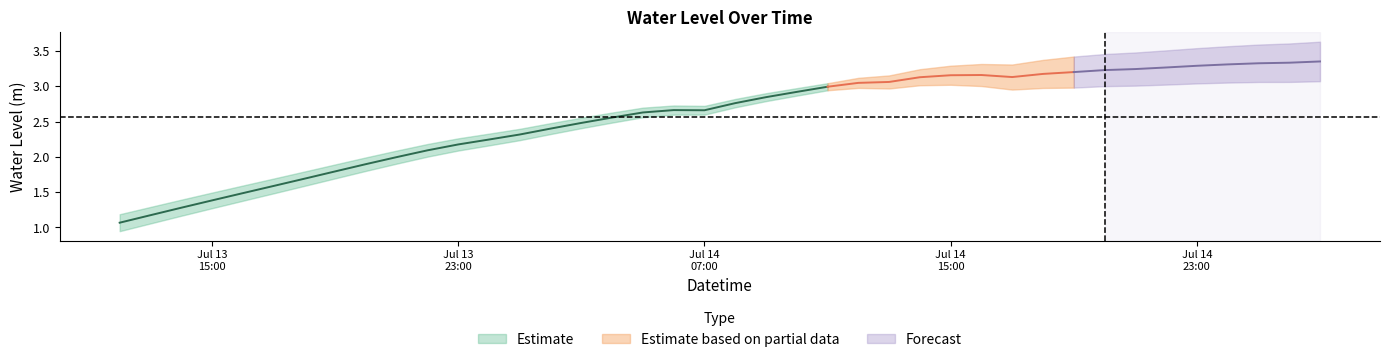

The value at 2025-07-14 06:00:00 is 2.7. True or false?

True